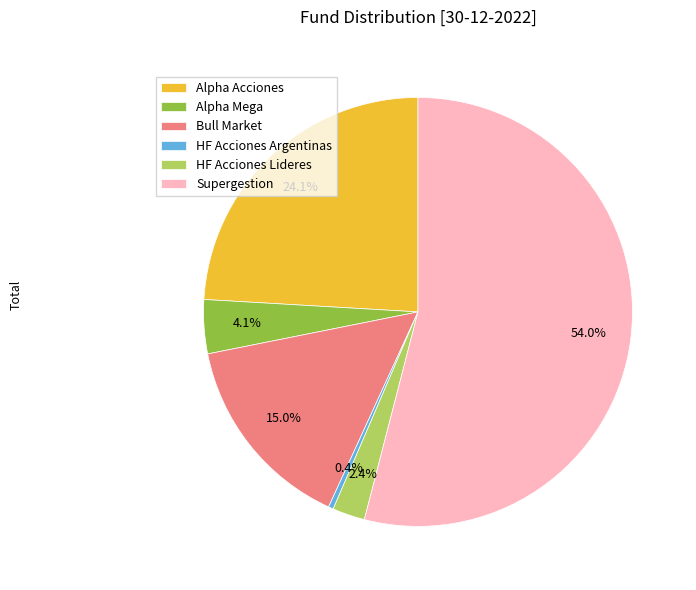

Approximately how many times larger is the value at HF Acciones Lideres compared to HF Acciones Argentinas?

6.5